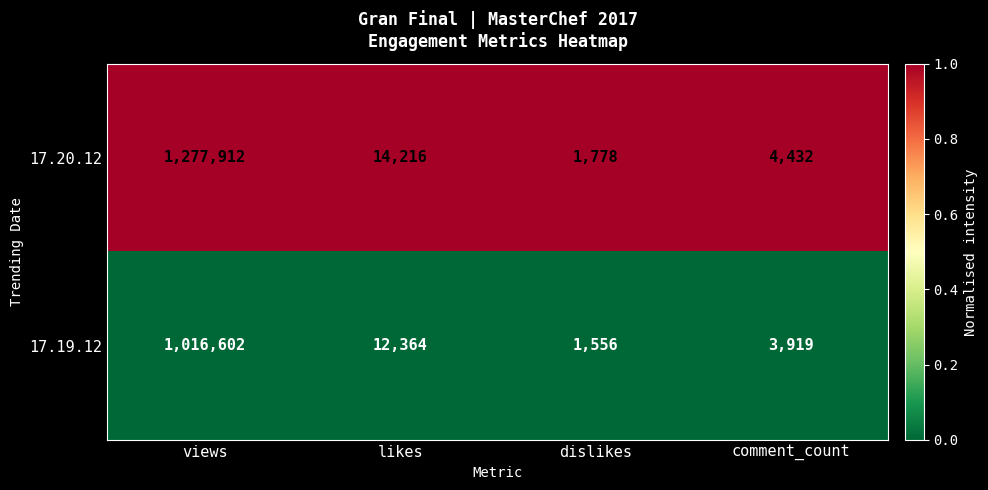

At which category does the chart reach its peak across all series?

views